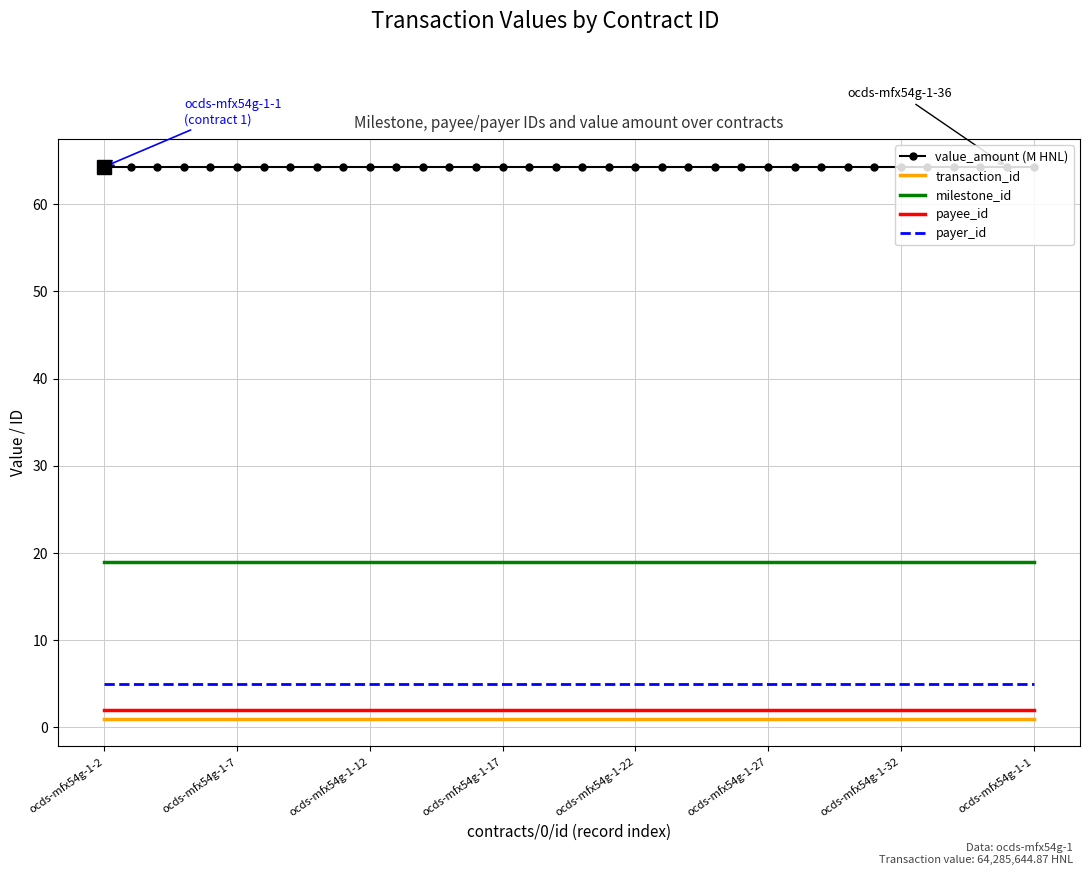

True or false: value_amount (M HNL) and transaction_id cross at least once.

False